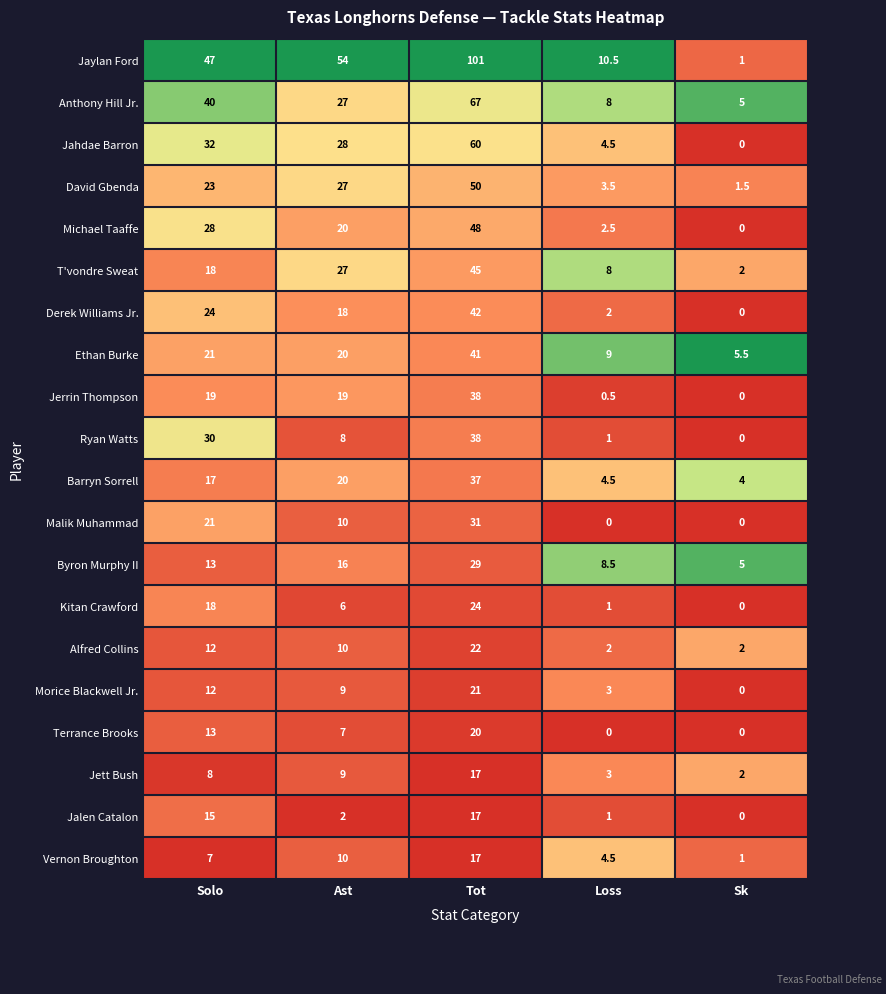

Which category has the highest value in the Morice Blackwell Jr. series?

Tot